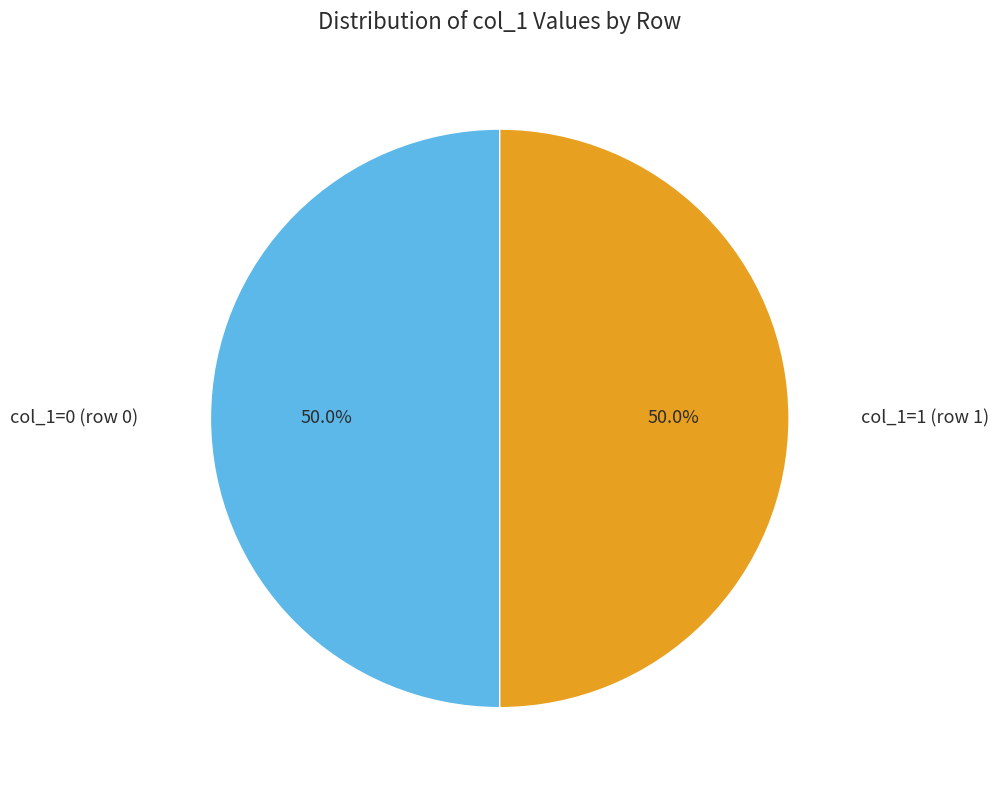

To the nearest percent, what is the difference between the largest and smallest slice percentages?

0%